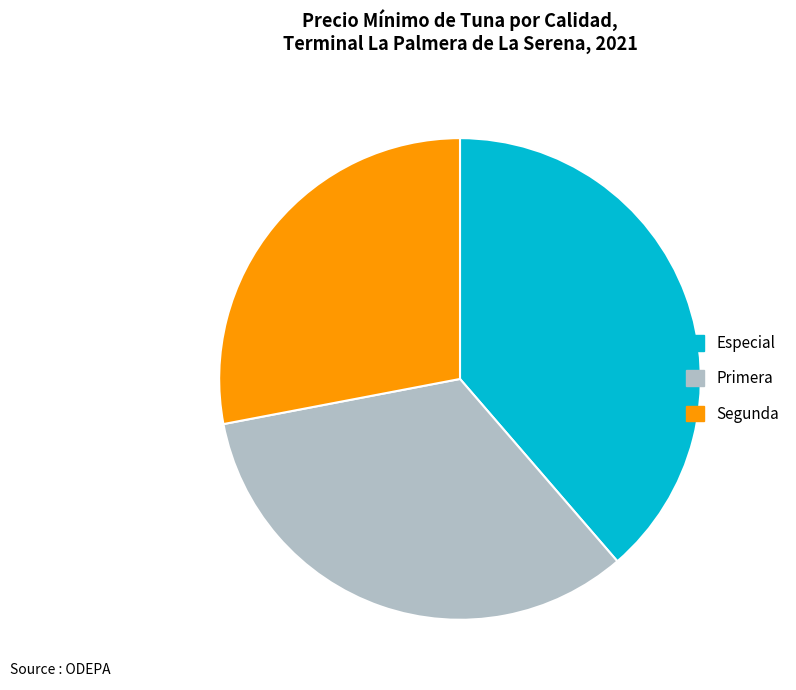

Which slice is the smallest?

Segunda